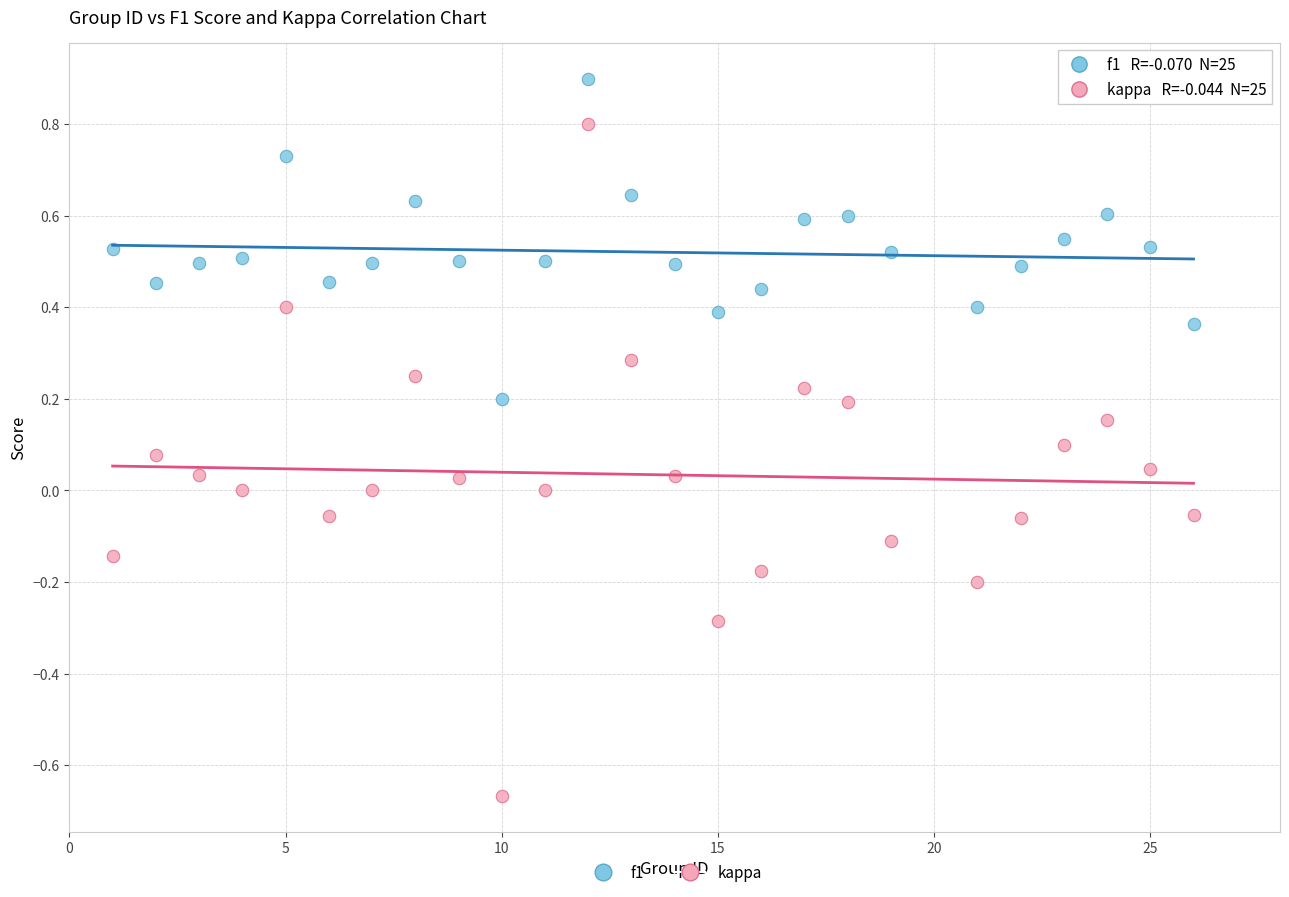

What are all the series names shown in the legend?

f1, kappa